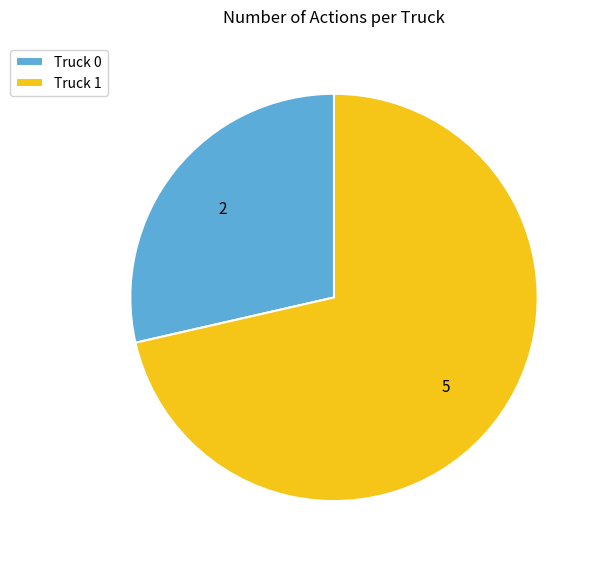

Rank the categories by value from lowest to highest.

Truck 0, Truck 1